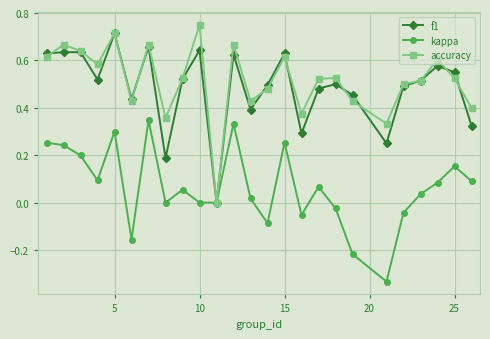

How many lines are shown in the chart?

3